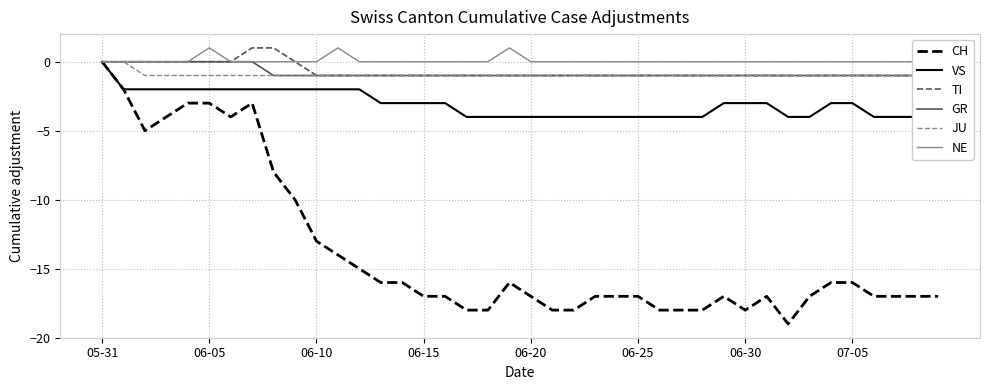

At 34, list the series in order from smallest to largest.

CH, VS, TI, GR, JU, NE